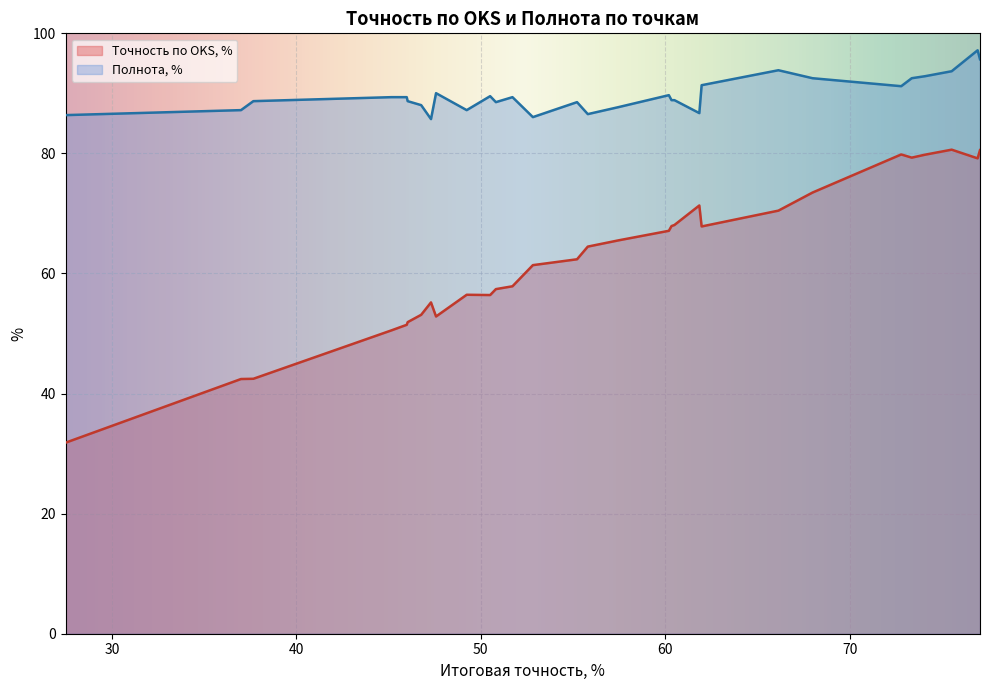

Does the chart display data point markers on the line(s)?

No